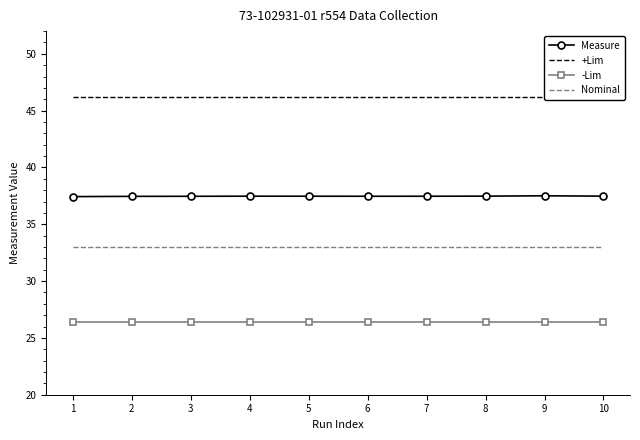

Reading right to left, what are all the values shown in this chart?

Measure: 10=37.5	9=37.5	8=37.5	7=37.5	6=37.5	5=37.5	4=37.5	3=37.5	2=37.5	1=37.4
+Lim: 10=46.2	9=46.2	8=46.2	7=46.2	6=46.2	5=46.2	4=46.2	3=46.2	2=46.2	1=46.2
-Lim: 10=26.4	9=26.4	8=26.4	7=26.4	6=26.4	5=26.4	4=26.4	3=26.4	2=26.4	1=26.4
Nominal: 10=33.0	9=33.0	8=33.0	7=33.0	6=33.0	5=33.0	4=33.0	3=33.0	2=33.0	1=33.0